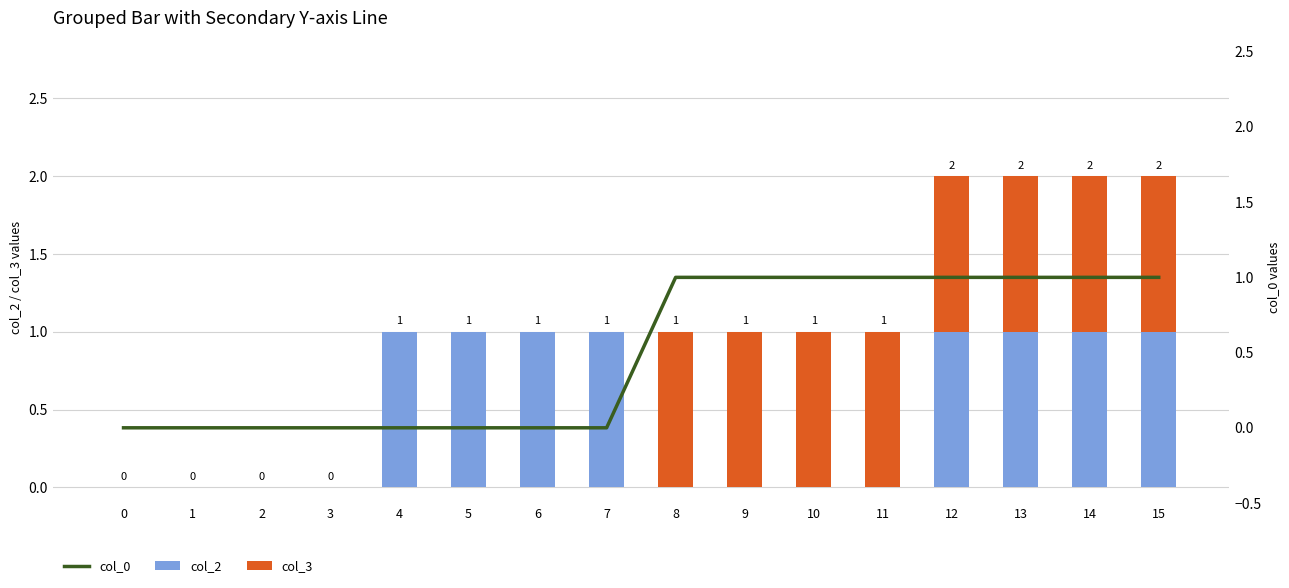

True or false: col_2 has a value of 0 at 7.

False